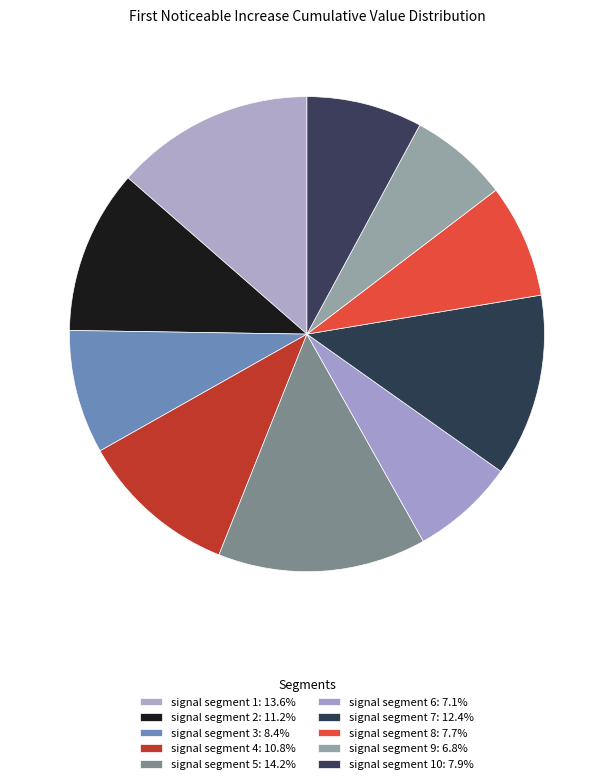

How many slices are in this pie chart?

10